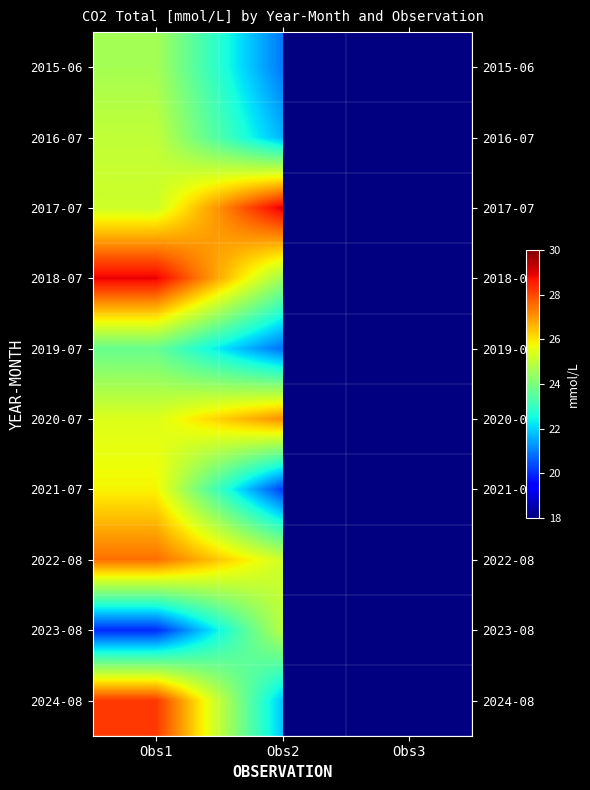

What is the sum of the 2017-07 values at Obs2 and Obs1?

54.2